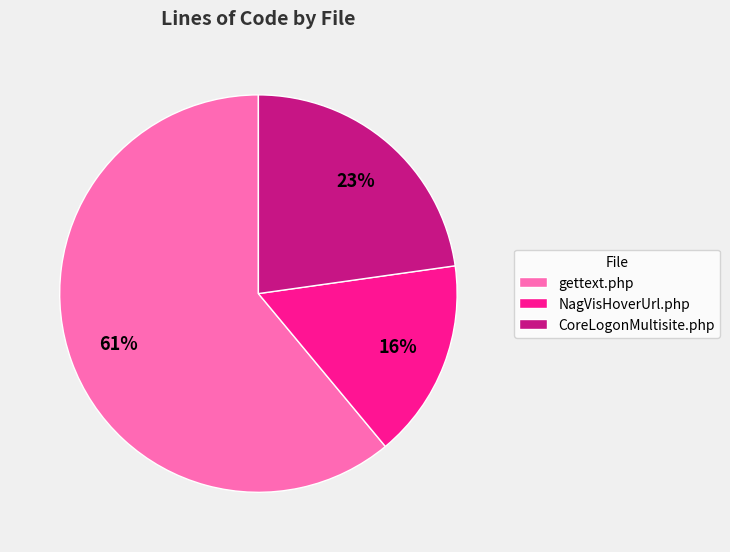

Which slice is the smallest?

NagVisHoverUrl.php